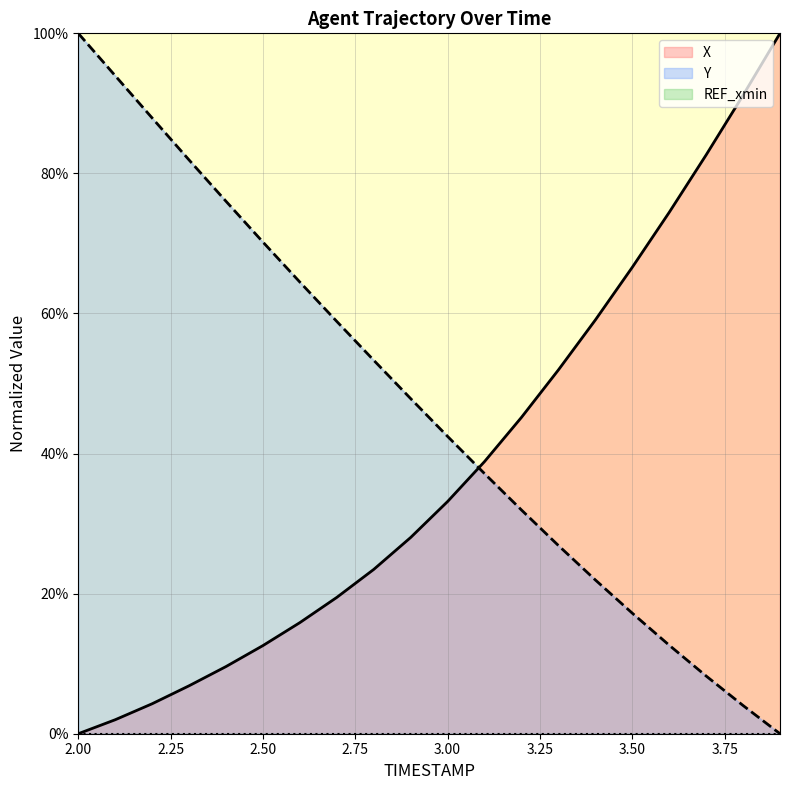

What is the total value across all series at 2.1?

95.9